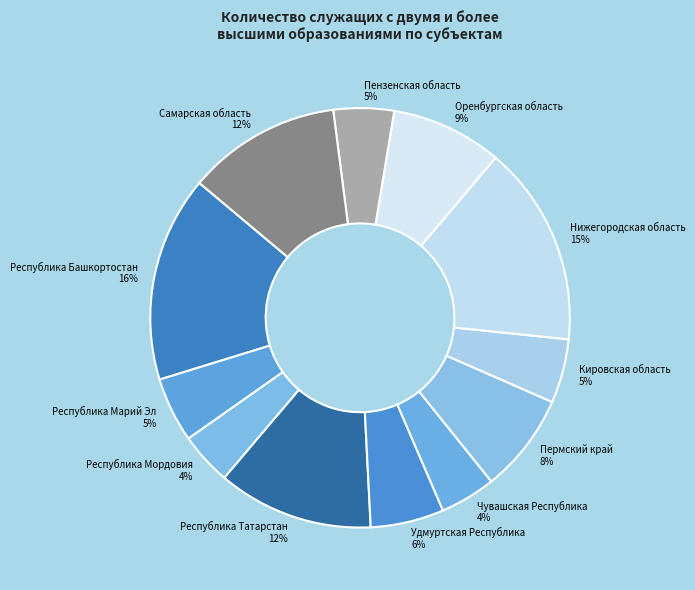

To the nearest percent, what portion does Республика Мордовия represent?

4%